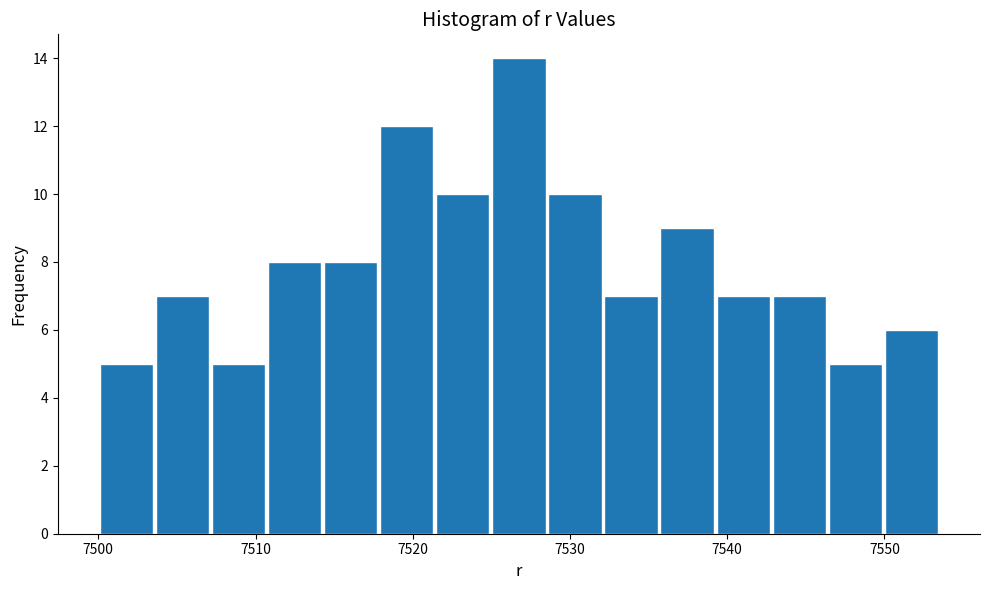

Read against the x-axis, roughly where is the centre of the tallest bar?

7527